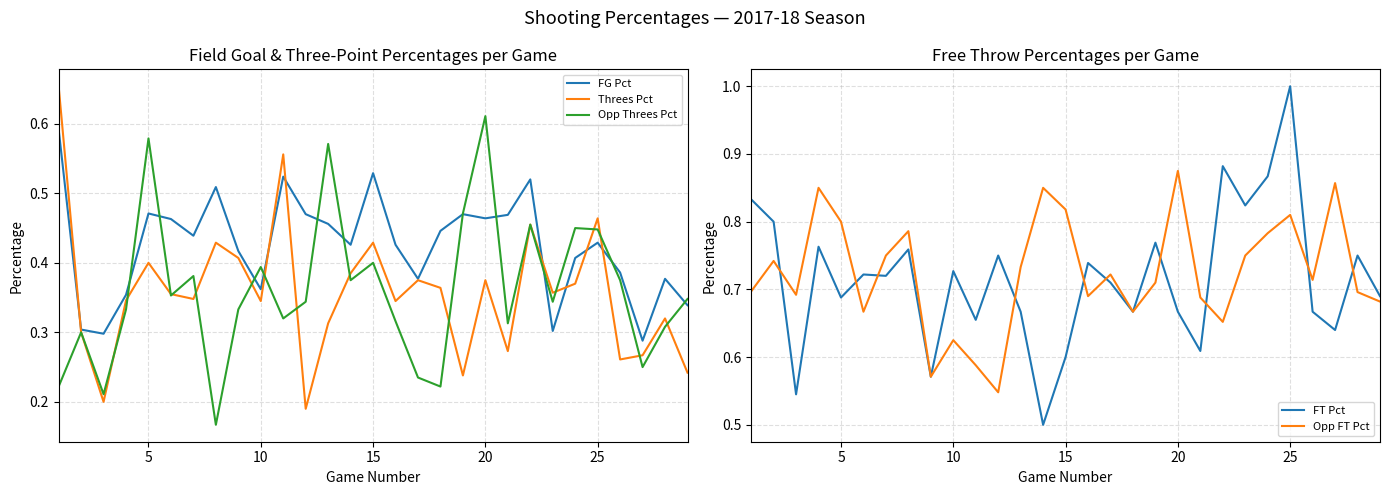

What is the difference between the maximum and second lowest values in the Opp FT Pct series?

0.3